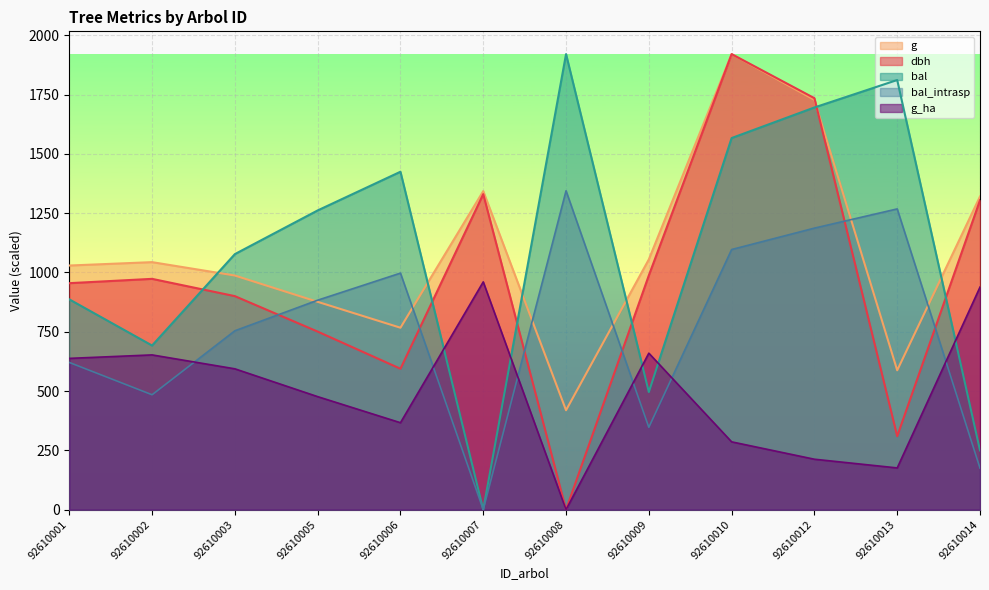

What is the total value across all series at 92610009?

3545.4